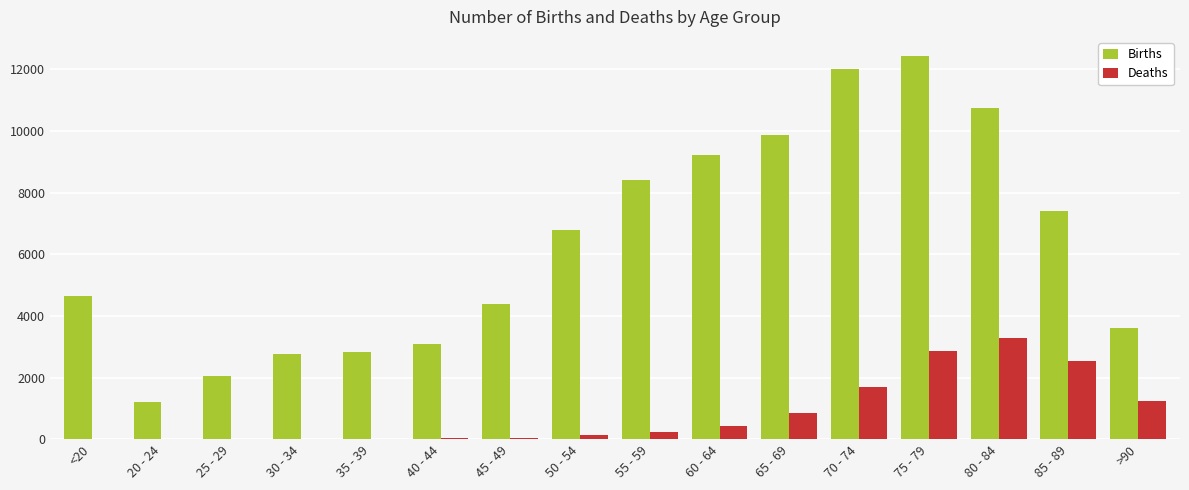

Which category has the highest value across all series?

75 - 79